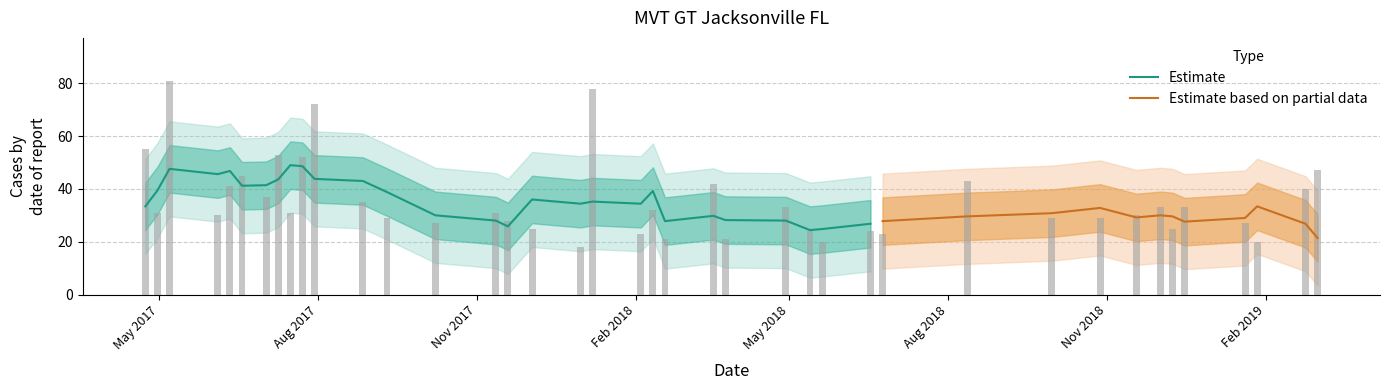

What is the difference between the maximum and minimum values?

63